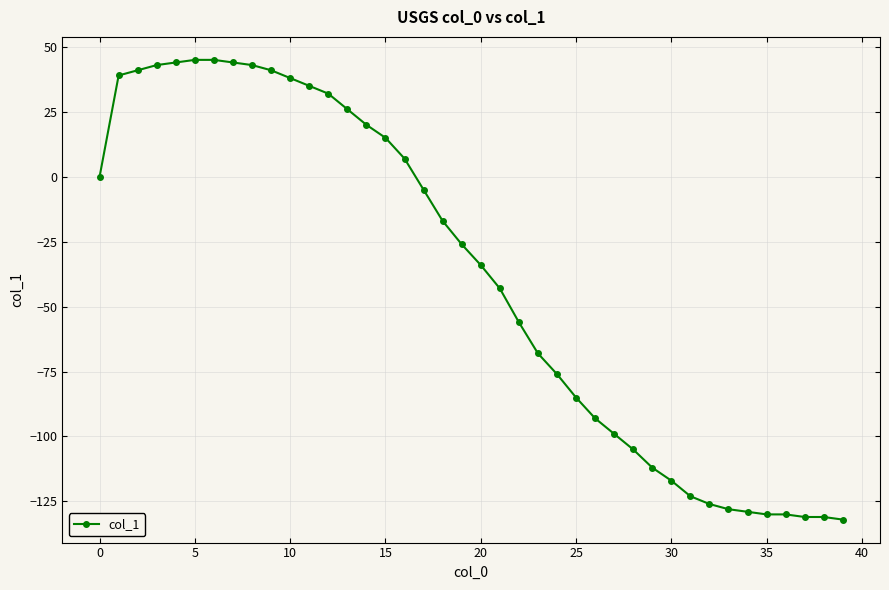

What is the value of the 22nd point from the left?

-43